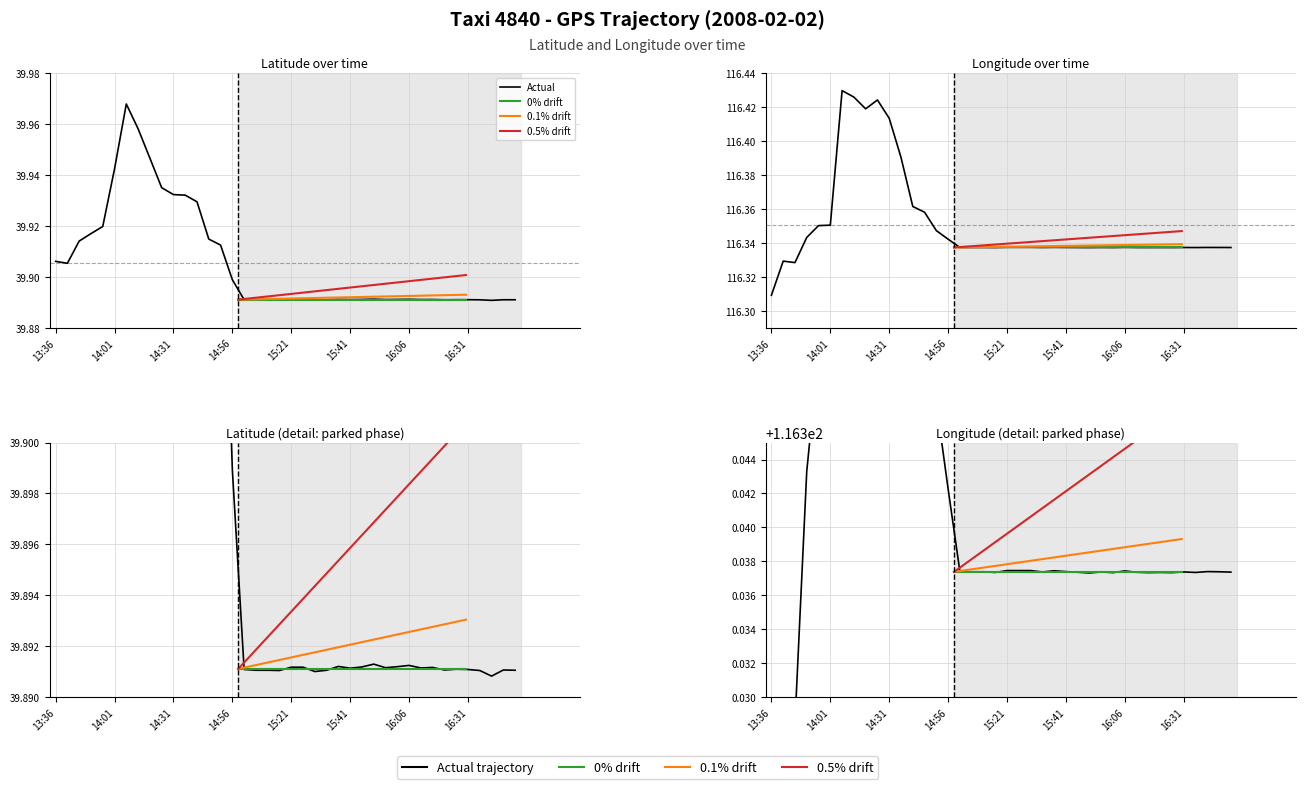

Reading left to right, what are all the values shown in this chart?

lat: 39.9	39.9	39.9	39.9	39.9	39.9	40.0	40.0	39.9	39.9	39.9	39.9	39.9	39.9	39.9	39.9	39.9	39.9	39.9	39.9	39.9	39.9	39.9	39.9	39.9	39.9	39.9	39.9	39.9	39.9	39.9	39.9	39.9	39.9	39.9	39.9	39.9	39.9	39.9	39.9
lon: 116.3	116.3	116.3	116.3	116.4	116.4	116.4	116.4	116.4	116.4	116.4	116.4	116.4	116.4	116.3	116.3	116.3	116.3	116.3	116.3	116.3	116.3	116.3	116.3	116.3	116.3	116.3	116.3	116.3	116.3	116.3	116.3	116.3	116.3	116.3	116.3	116.3	116.3	116.3	116.3